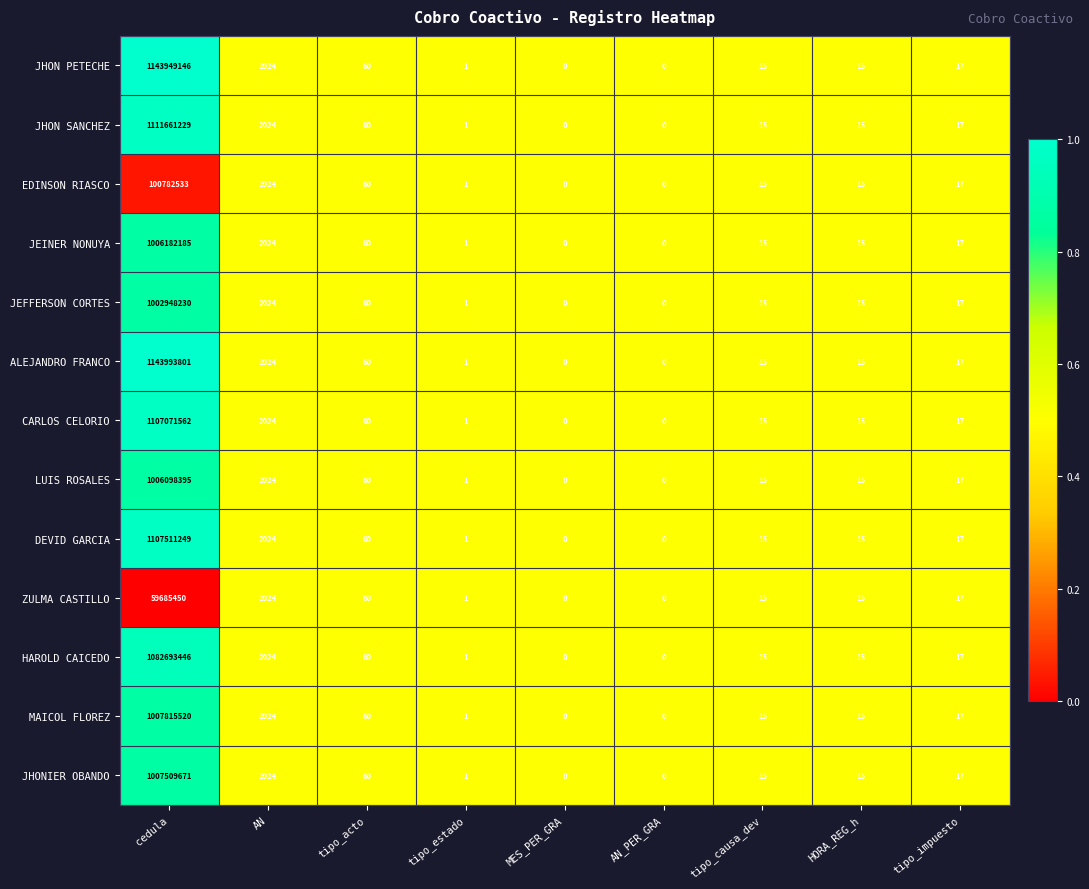

True or false: JEFFERSON CORTES has a value of 1002948230 at cedula.

True